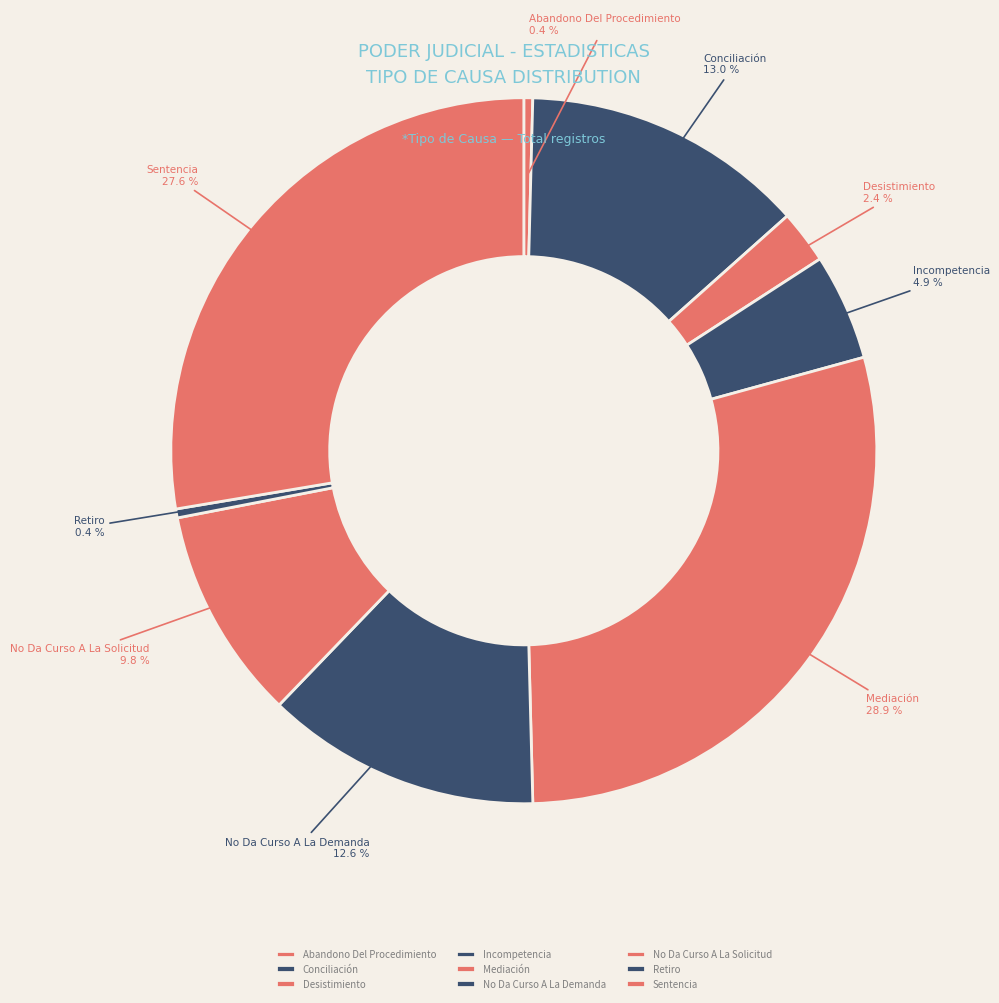

Which has a higher value, Desistimiento or Incompetencia?

Incompetencia